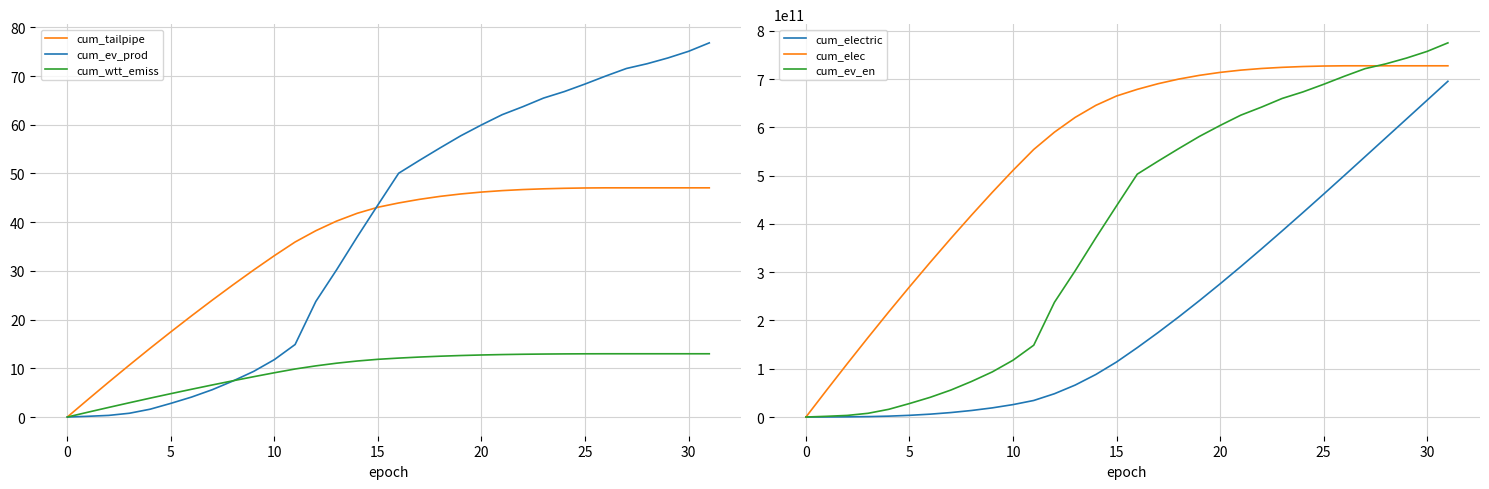

The cum_ev_en series shows 673319264000.0 at 24. True or false?

True